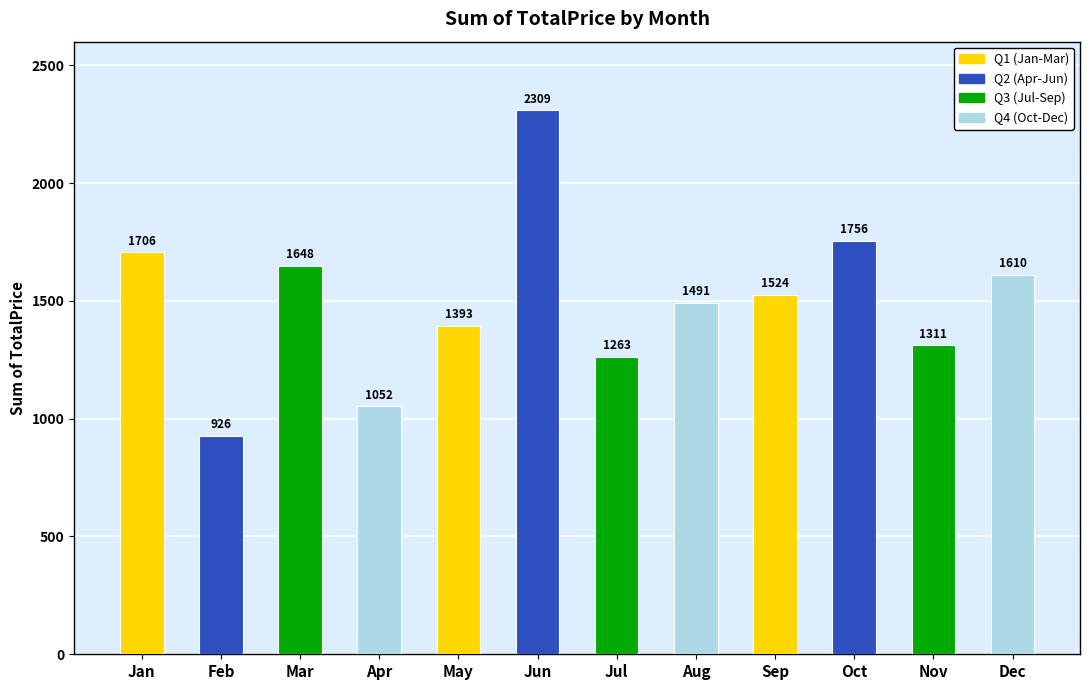

What is the difference between the second highest and minimum values?

829.5